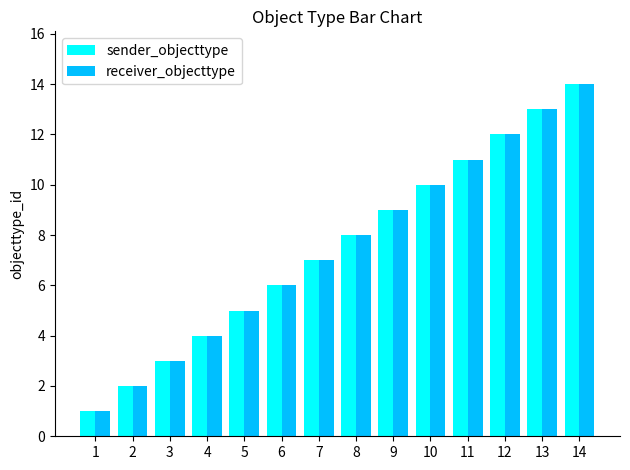

How many bars are there in each group?

2